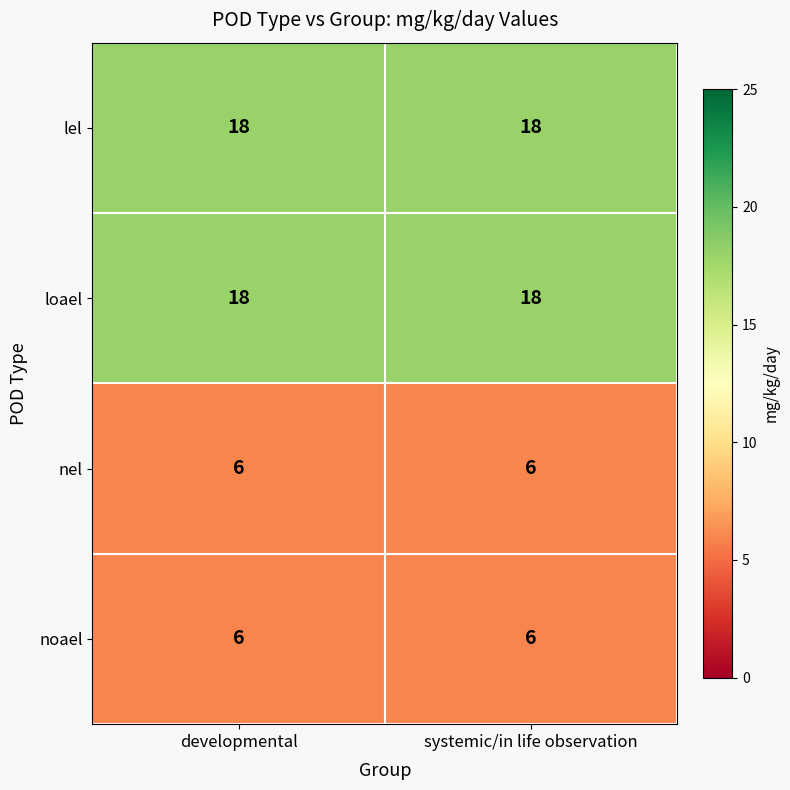

Read the loael value at developmental.

18